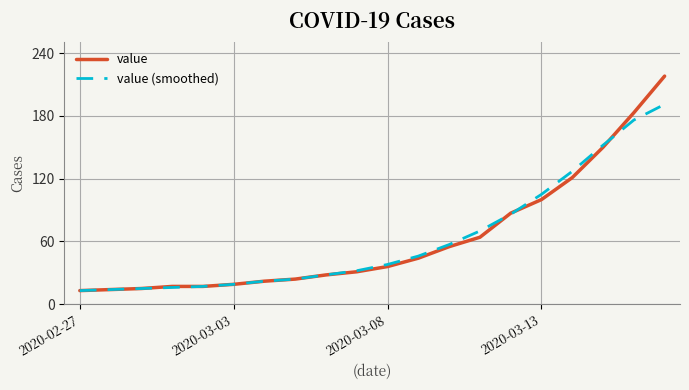

What are all the series names shown in the legend?

value, value (smoothed)